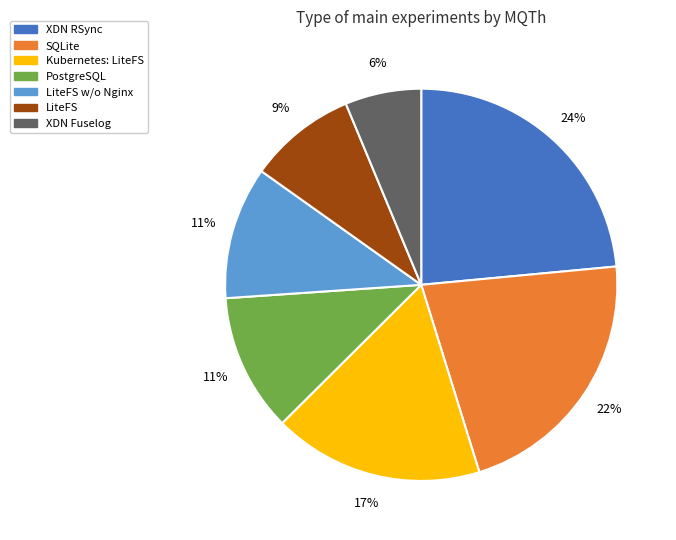

Combined, do SQLite and PostgreSQL account for over 50%?

No